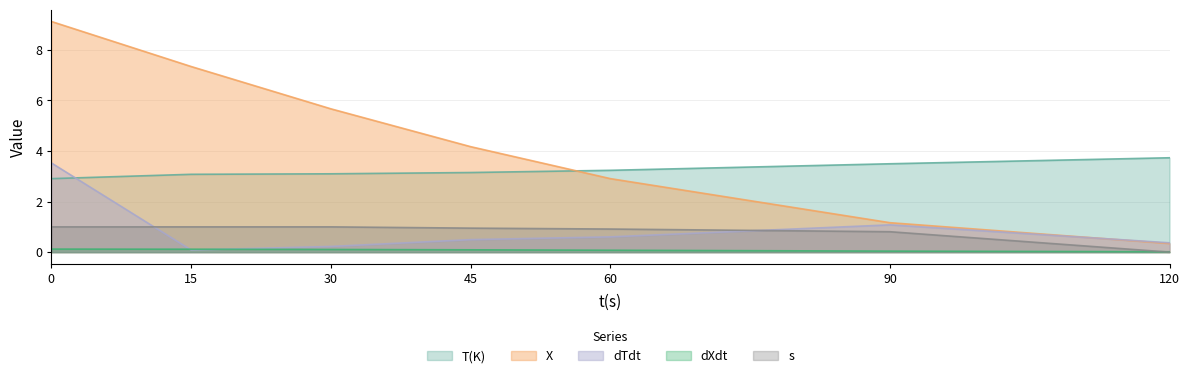

Is it true that T(K) equals 3.2 at 60?

True